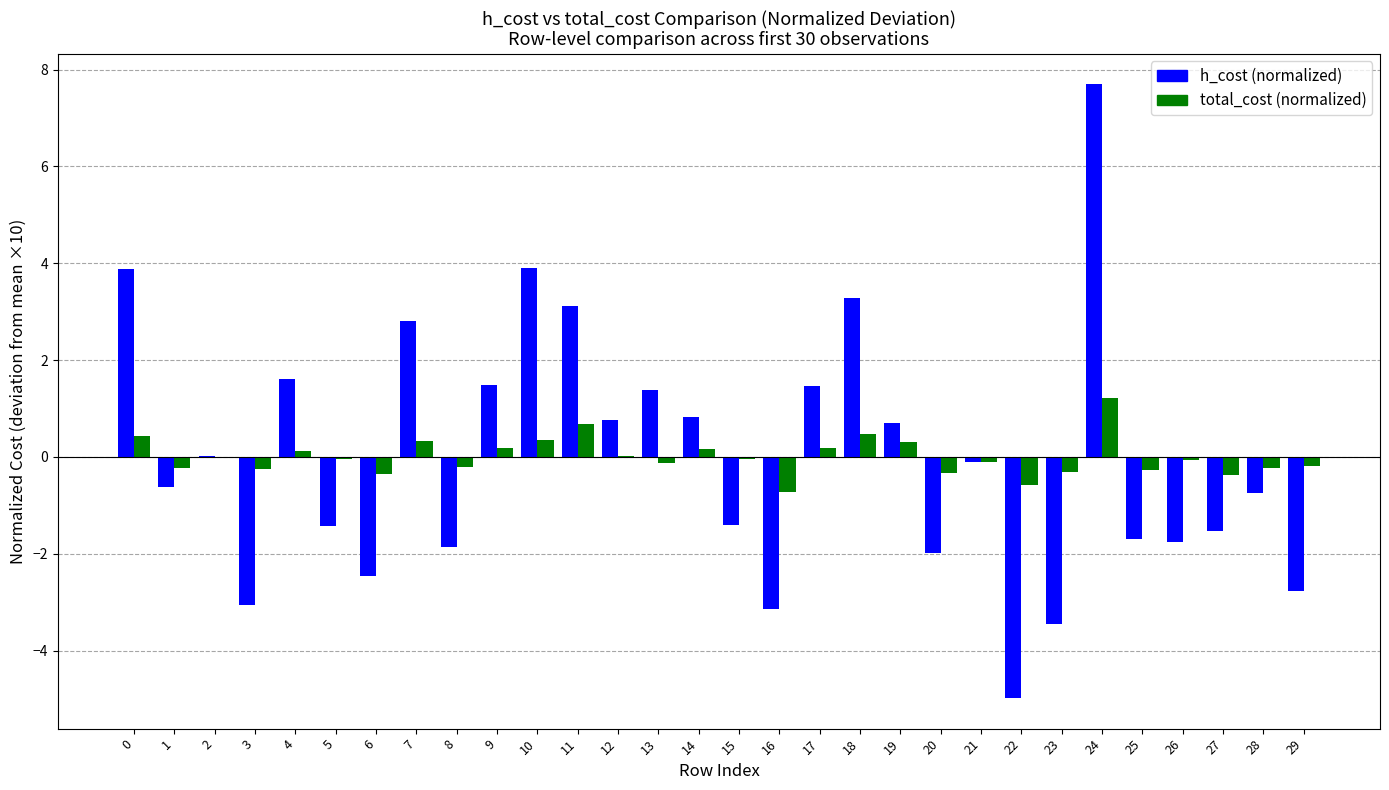

The value of total_cost (normalized) at 1 is -0.2. True or false?

True